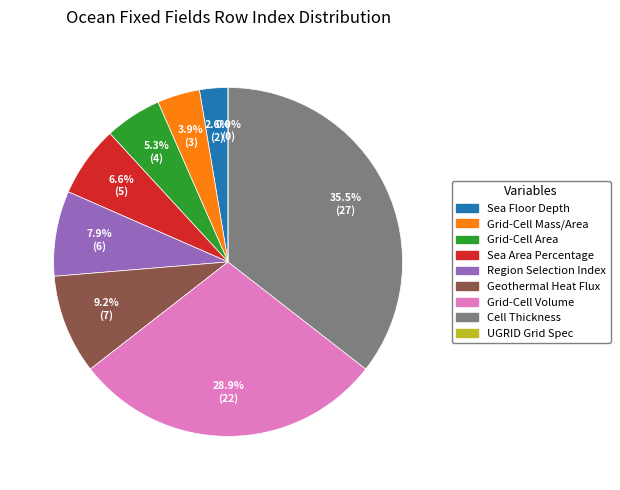

The Region Selection Index slice represents 13% of the pie. True or false?

False